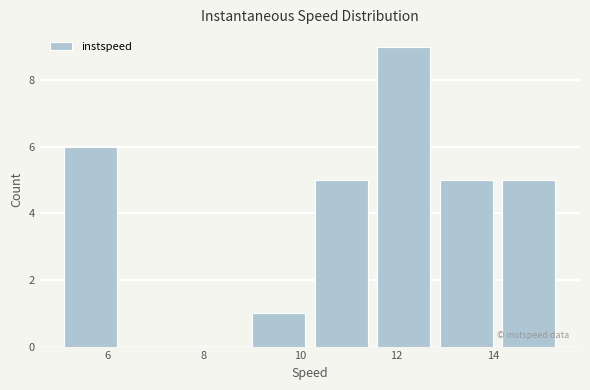

What is the height of the bar covering 8.8 to 10.2 on the x-axis? Neither the bar edges nor the heights are printed on the chart, so give them approximately, as read against the axes.

1